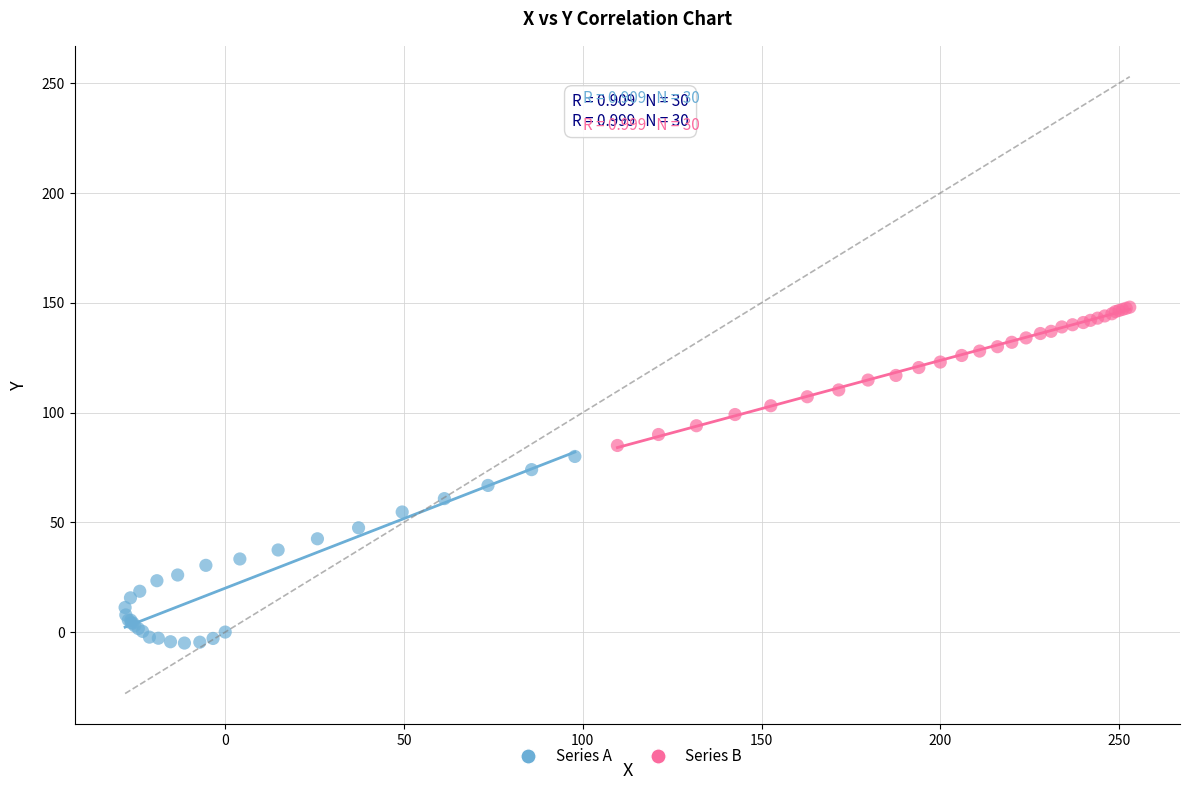

Which series reaches the maximum Y coordinate?

Series B